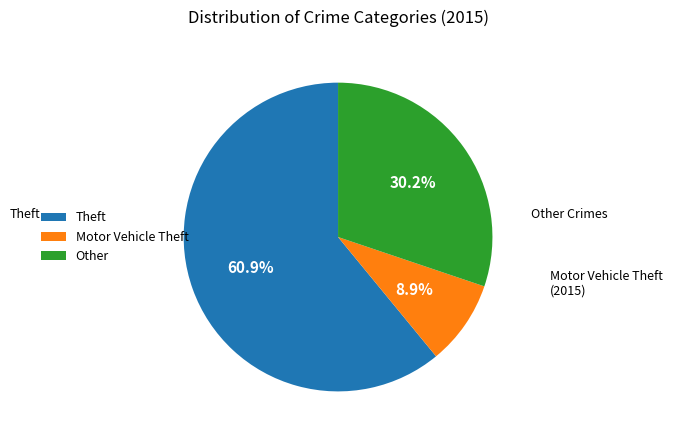

What is the majority slice?

Theft